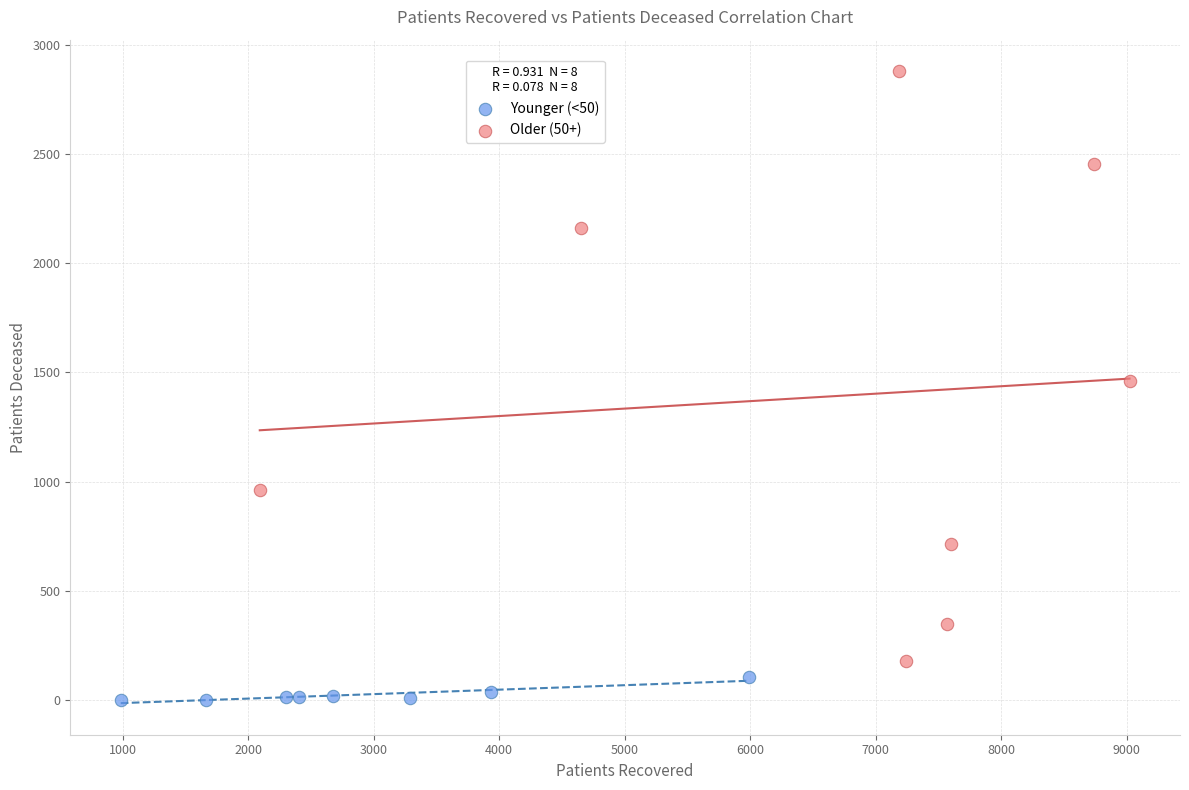

Which series has the widest spread of Y values?

Older (50+)